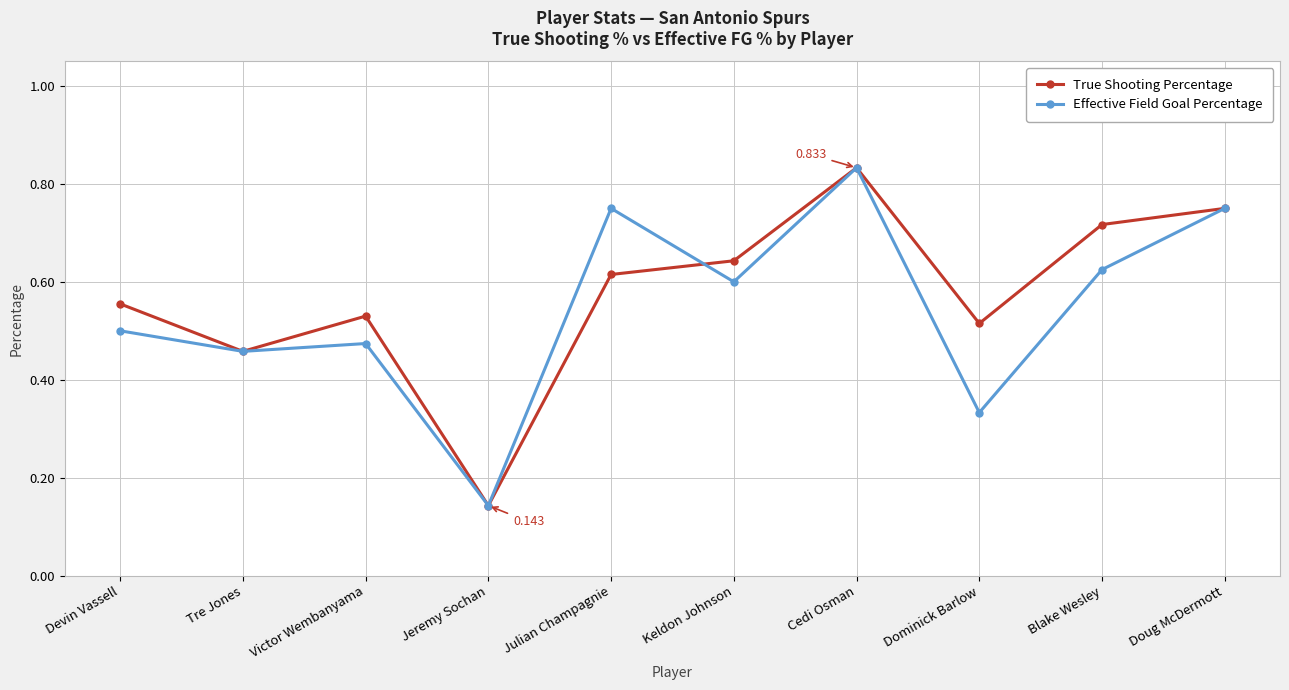

What is the sum of all Effective Field Goal Percentage values?

5.5